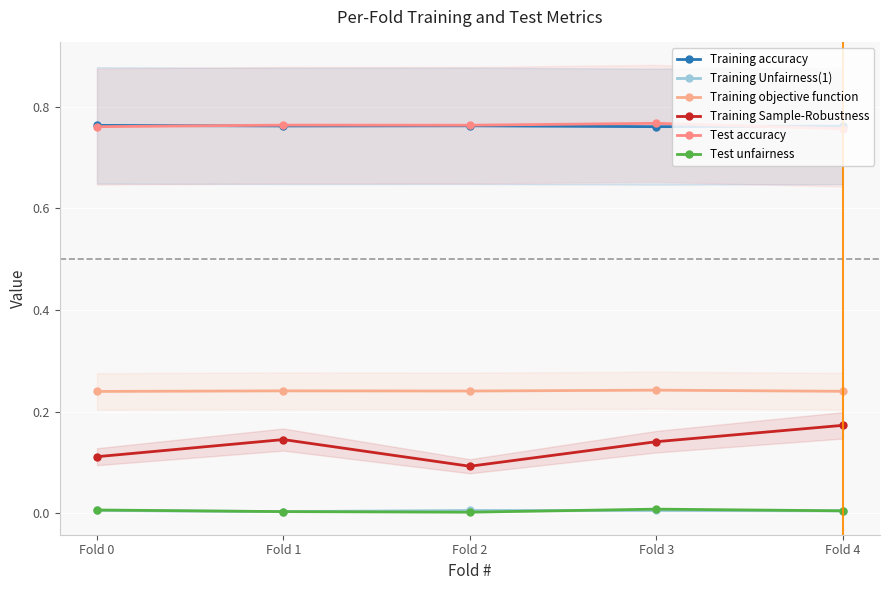

At Fold 0, list the series in order from largest to smallest.

Training accuracy, Test accuracy, Training objective function, Training Sample-Robustness, Test unfairness, Training Unfairness(1)